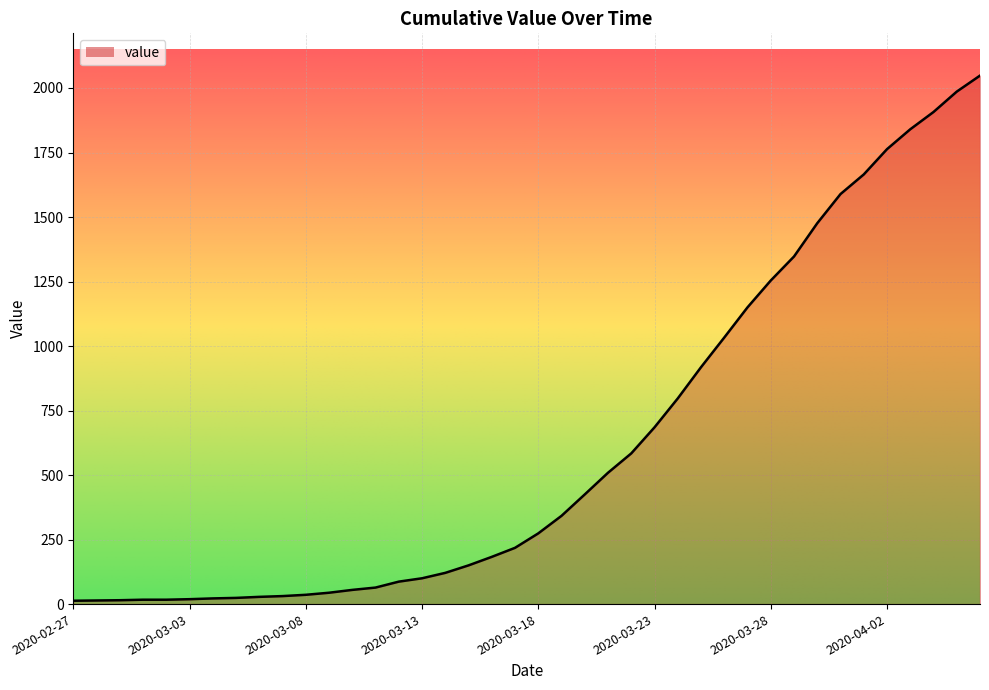

What is the difference between the second highest and minimum values?

1973